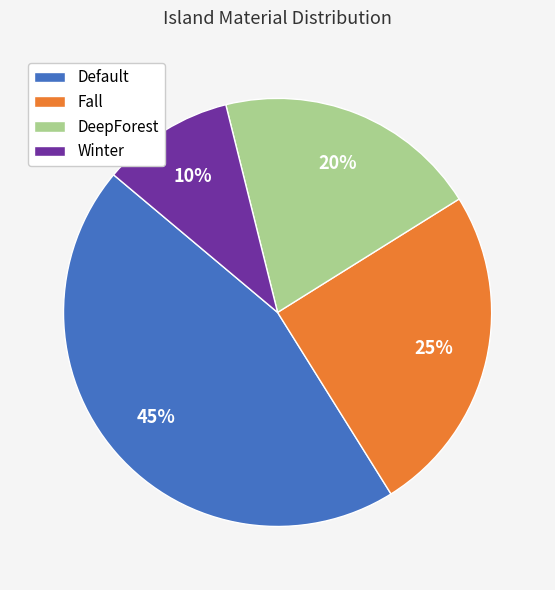

To the nearest percent, what percentage of the pie is DeepForest?

20%